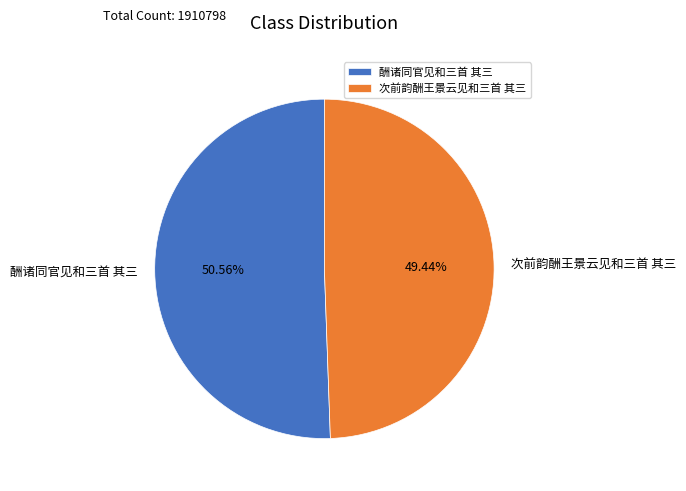

What is the total percentage of 酬诸同官见和三首 其三 and 次前韵酬王景云见和三首 其三?

100.0%